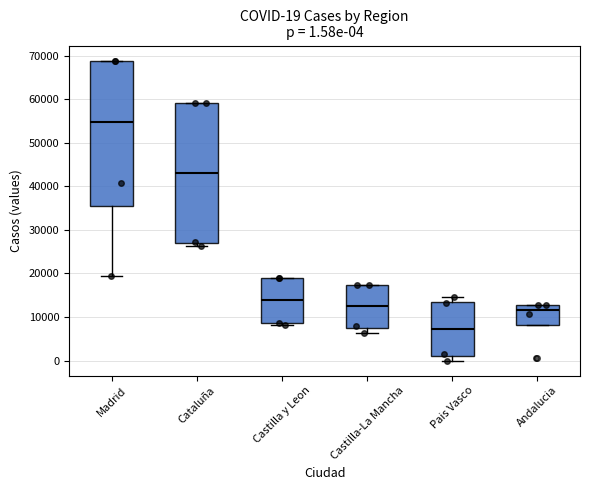

Which box is the tallest, from its lower edge to its upper edge?

Madrid